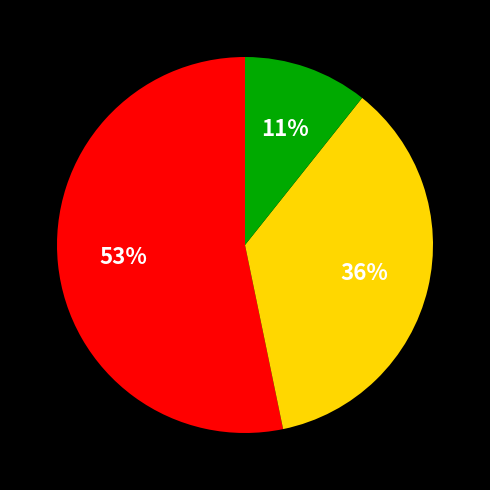

How many slices are in this pie chart?

3